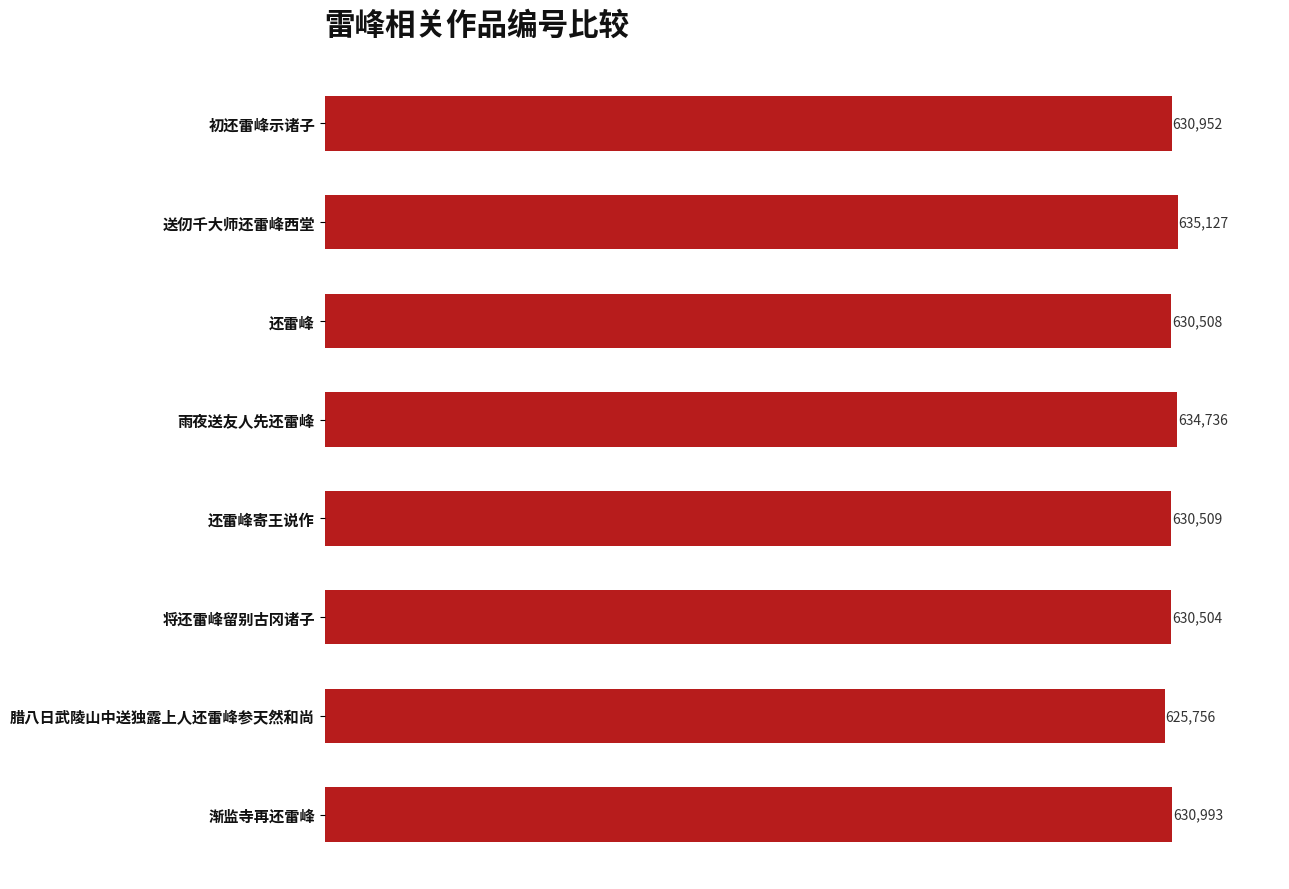

List the labels in order of value, largest first.

送仞千大师还雷峰西堂, 雨夜送友人先还雷峰, 渐监寺再还雷峰, 初还雷峰示诸子, 还雷峰寄王说作, 还雷峰, 将还雷峰留别古冈诸子, 腊八日武陵山中送独露上人还雷峰参天然和尚